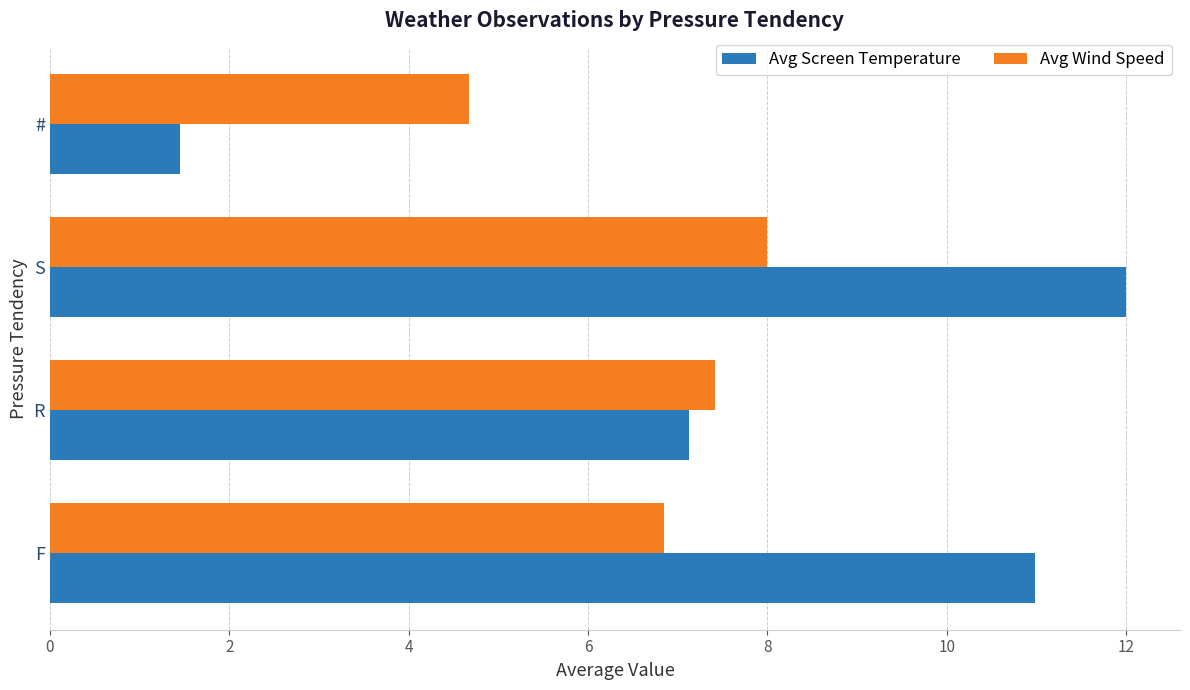

At which category does the chart reach its minimum across all series?

#